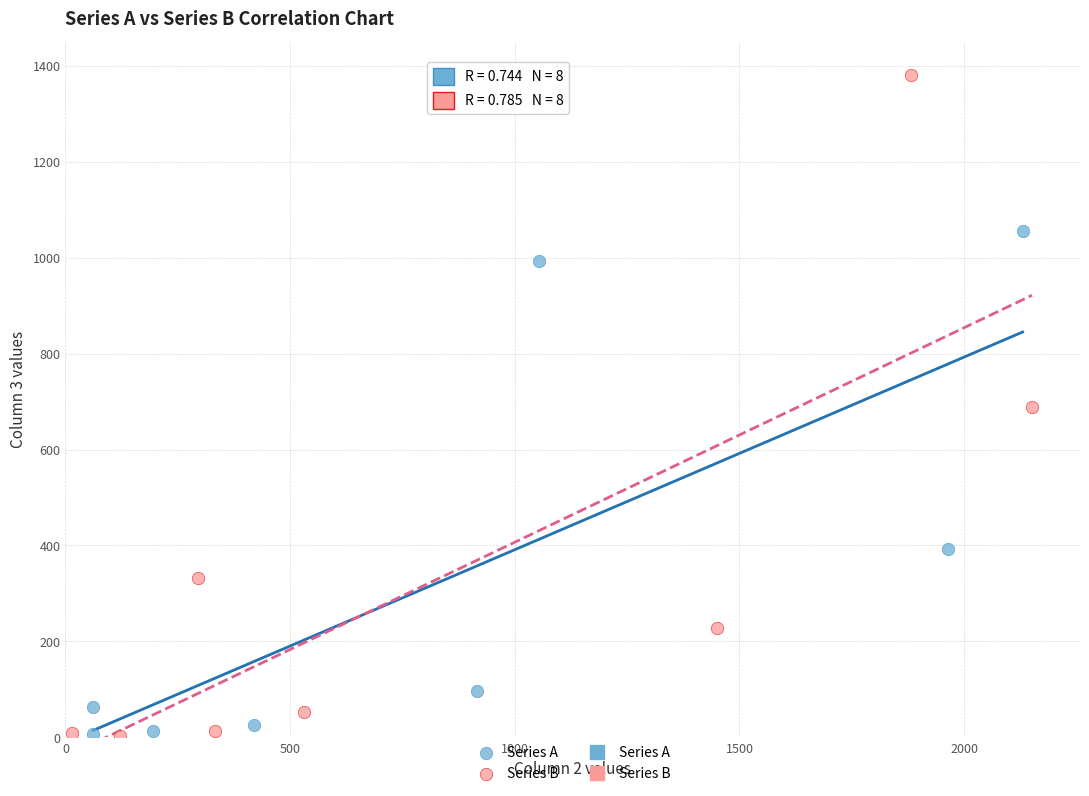

Which series contains the highest Y value?

Series B